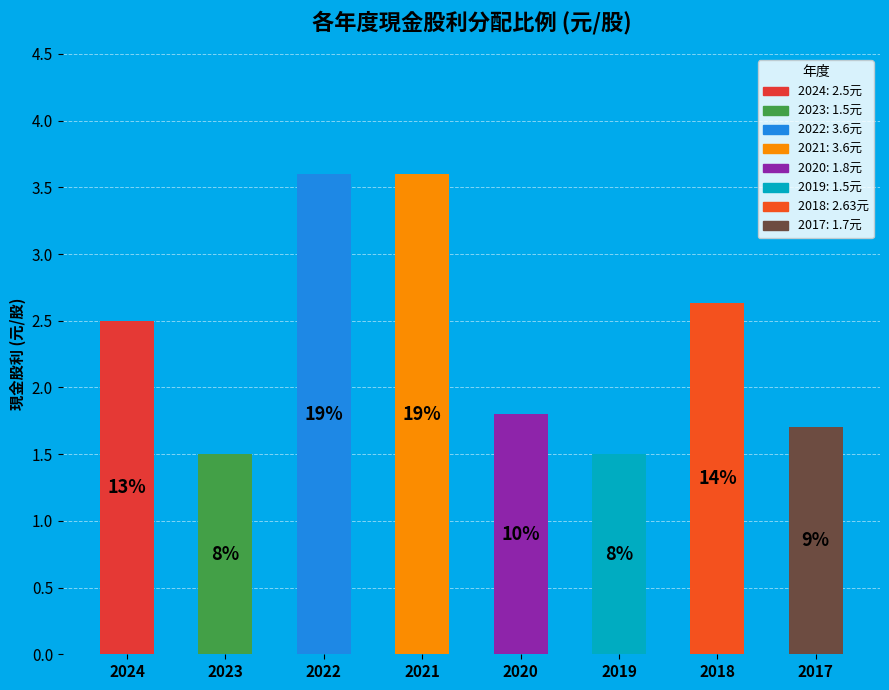

True or false: 2018 accounts for 14% of the total.

True